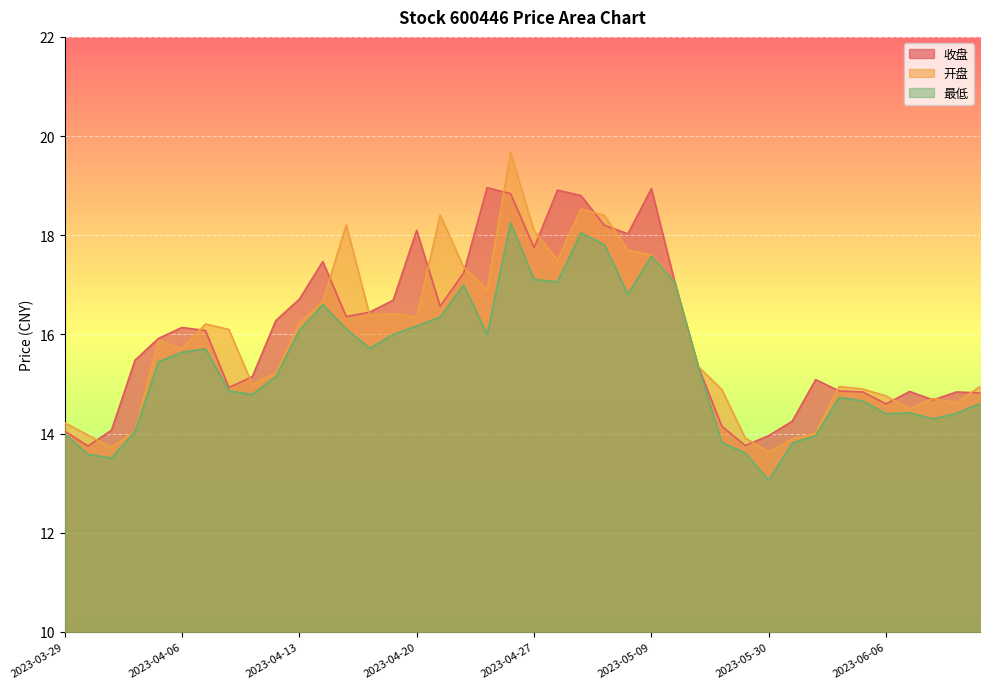

What is the label of the 6th point from the right?

2023-06-05